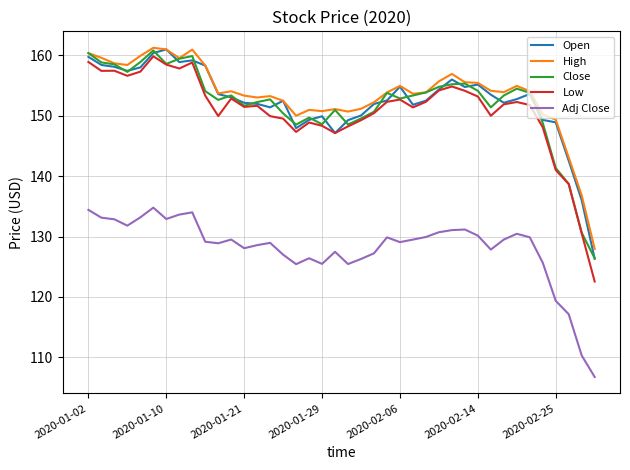

Which series has the widest spread of values?

Low